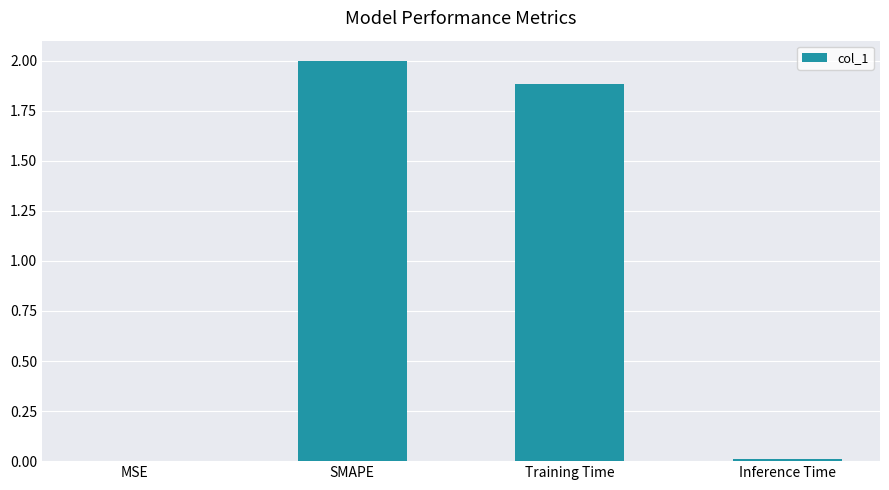

What is the change in value from MSE to SMAPE?

+2.0